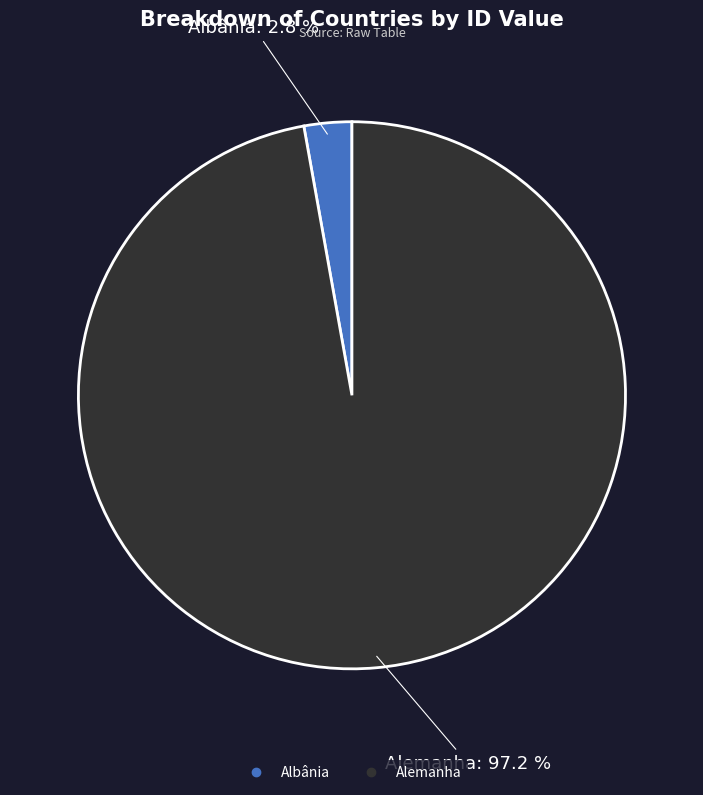

Does any single category account for the majority?

Yes